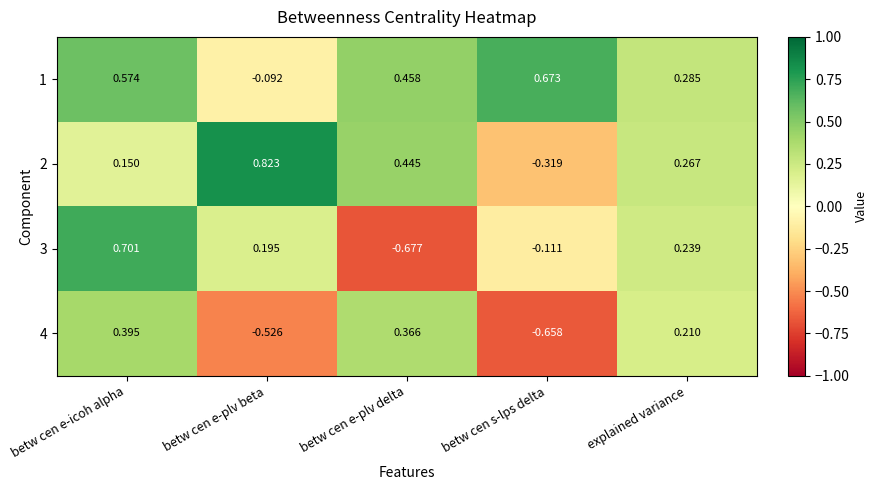

Which label corresponds to the largest value in the chart?

betw cen e-plv beta